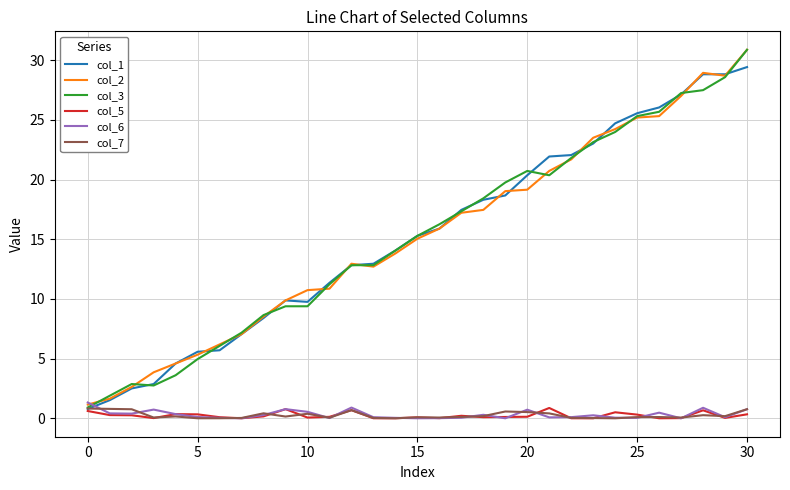

What is the lowest value of the col_1 series?

0.8